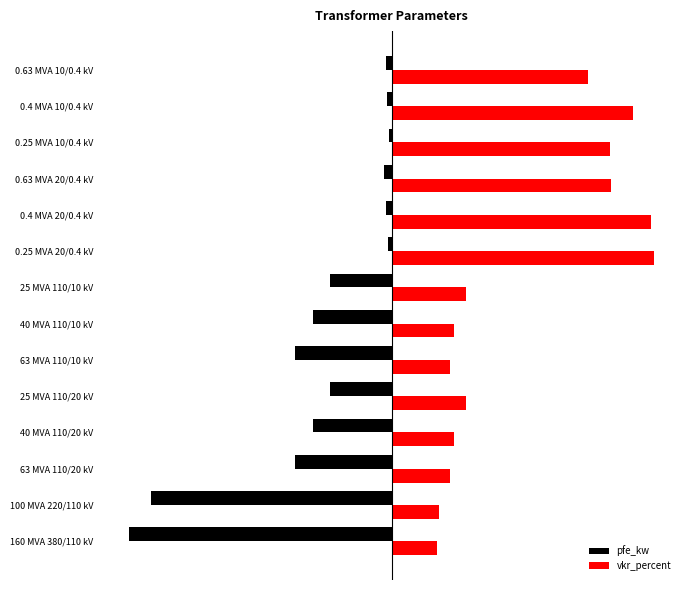

What is the lowest value of the vkr_percent series?

17.4